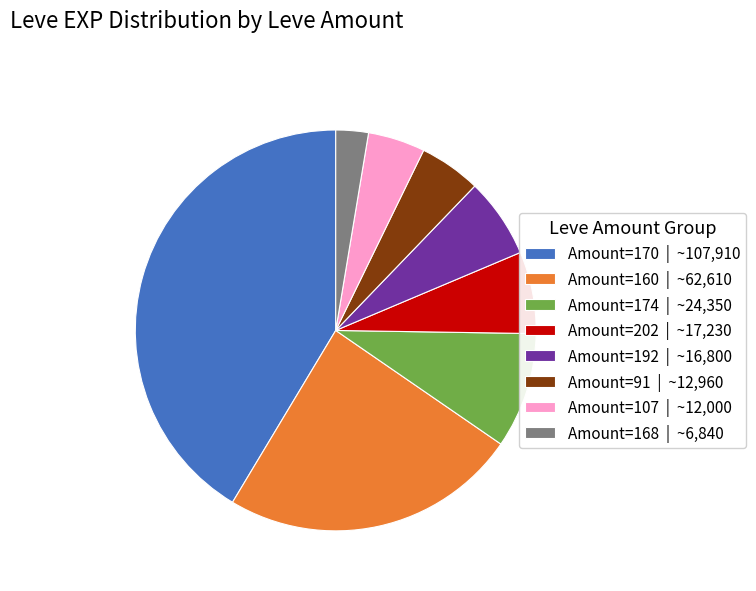

What is the smallest slice in the pie chart?

Amount=168 | ~6,840